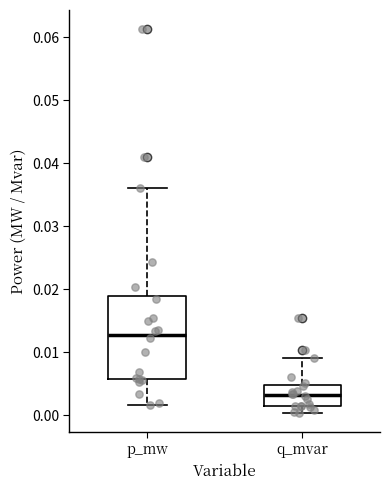

Which box has the lowest median line?

q_mvar